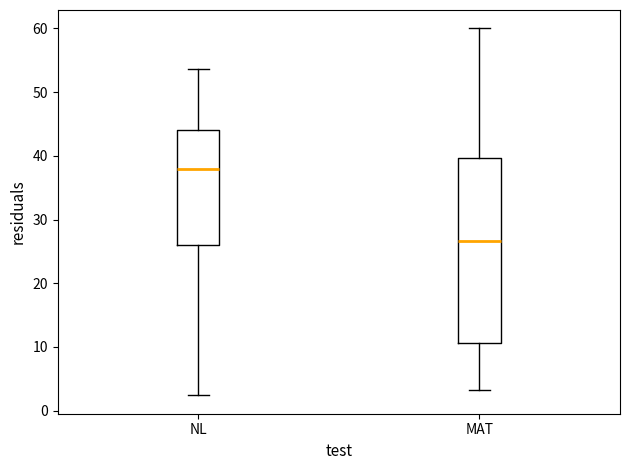

Where does the upper whisker of the box for MAT end on the y-axis? The values are not printed on the chart, so give them approximately, as read against the axis.

60